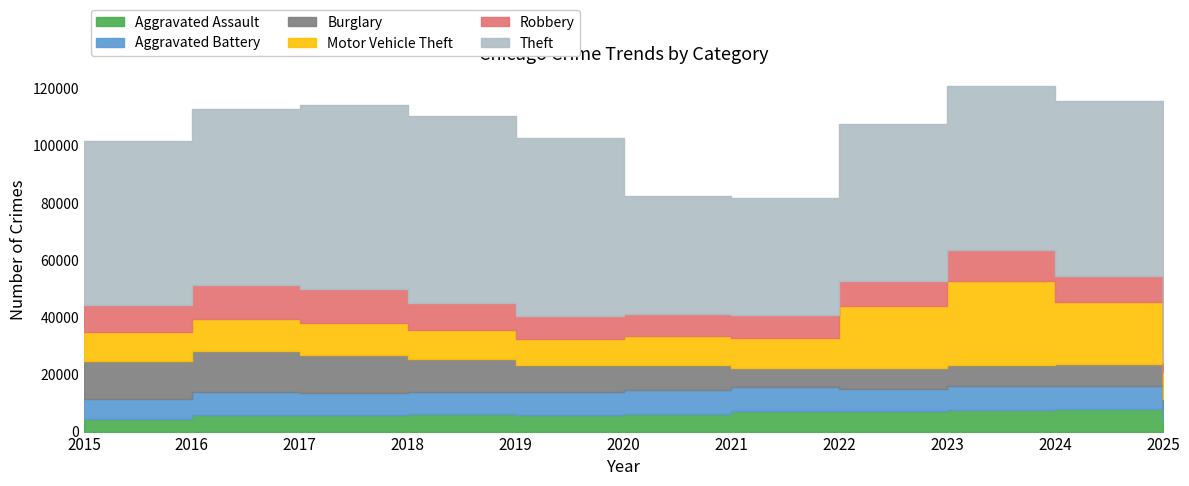

What is the average value of the Robbery series?

9052